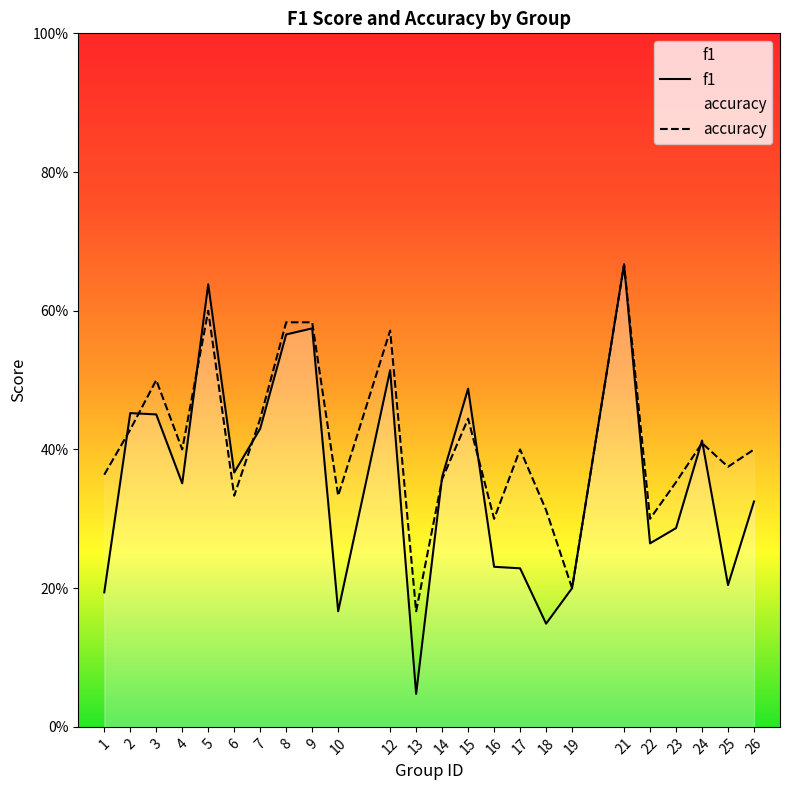

Is it true that accuracy equals 0.4 at 17?

True